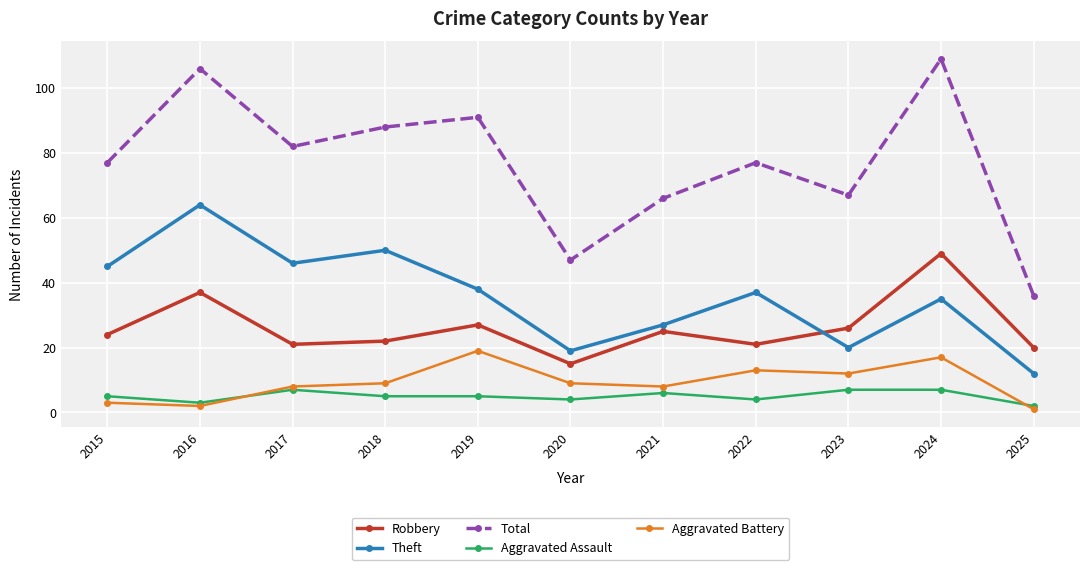

At which category does Robbery reach its first local valley?

2017